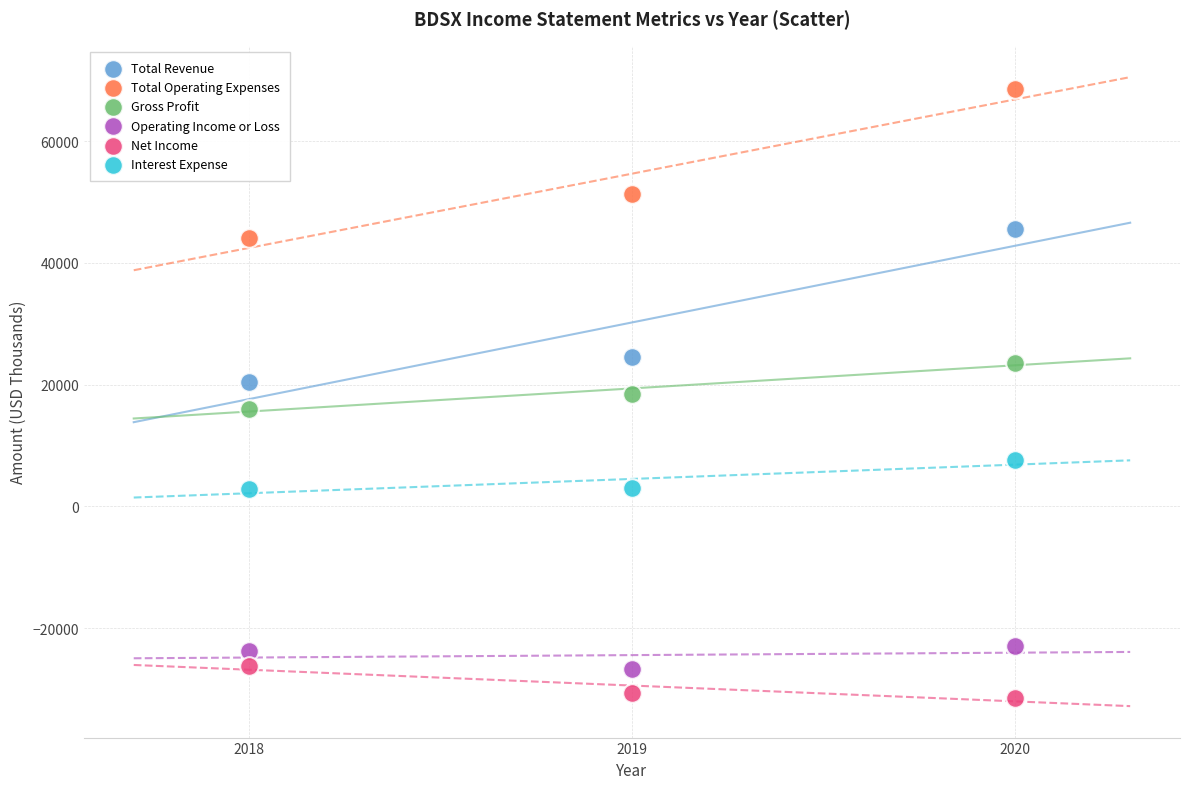

What are all the series names shown in the legend?

Total Revenue, Total Operating Expenses, Gross Profit, Operating Income or Loss, Net Income, Interest Expense